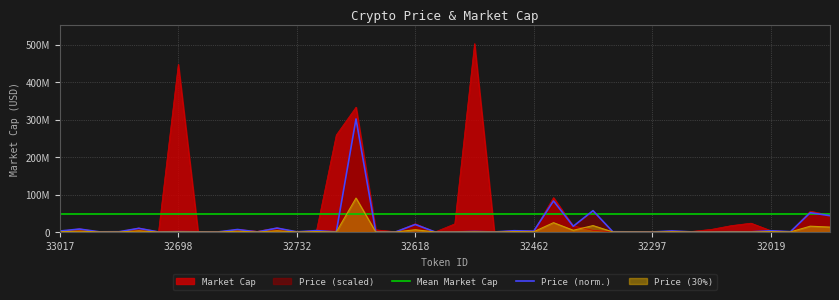

At which category is the sum across all series the highest?

32521